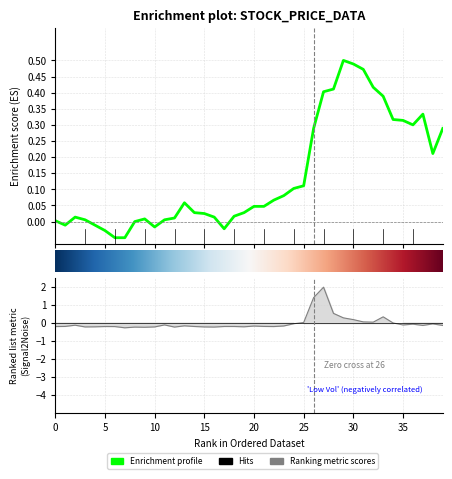

True or false: close has a value of 0.0 at 18.

True